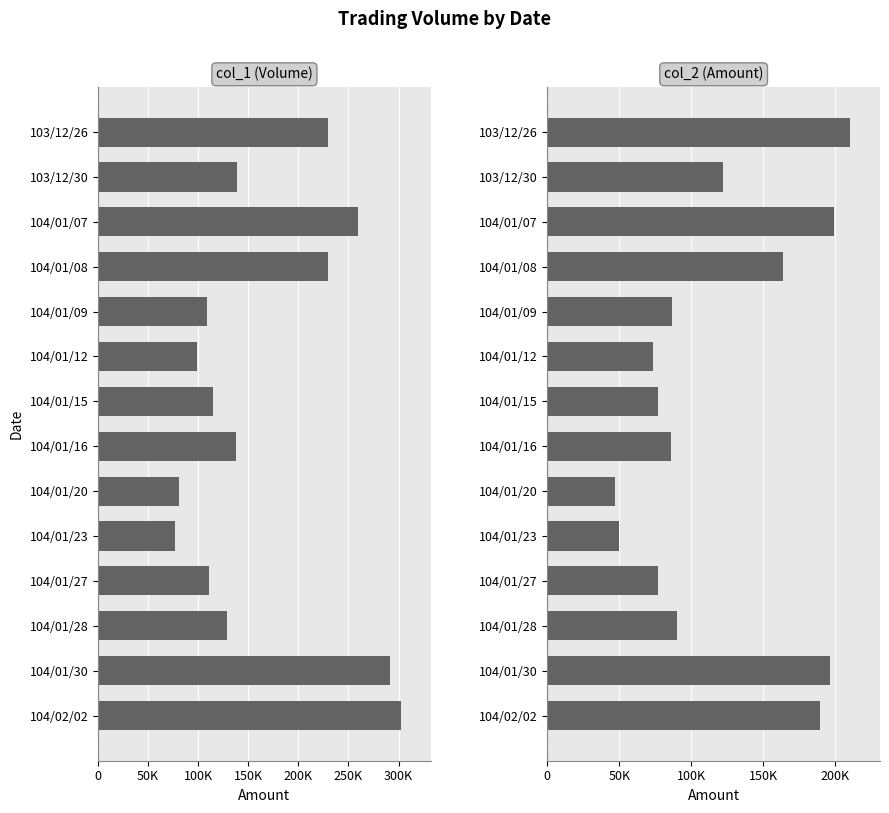

What is the spread (max minus min) of values at 104/02/02?

112630